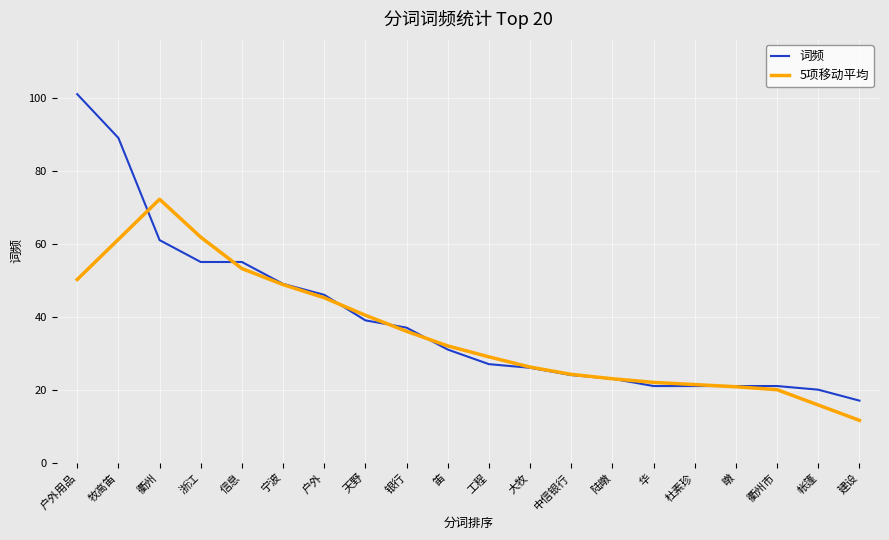

At which label is 5项移动平均 closest to 41?

天野